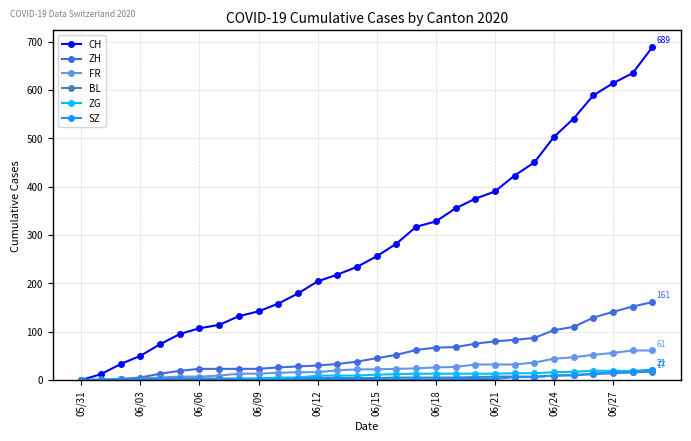

Does the chart display data point markers on the line(s)?

Yes